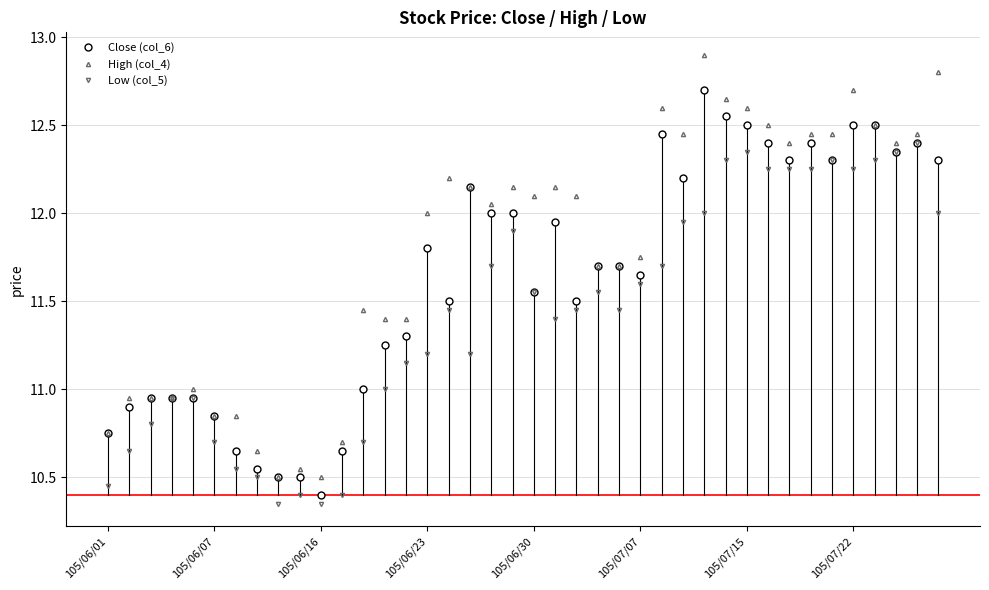

Which series has the largest total across all categories?

High (col_4)